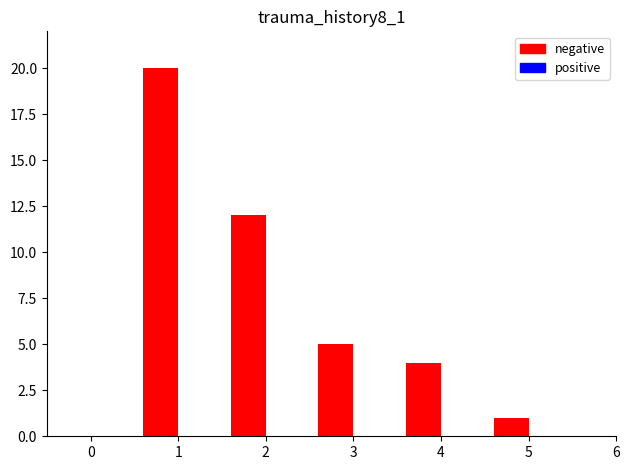

Reading left to right, extract all data points from this chart.

0=0	1=20	2=12	3=5	4=4	5=1